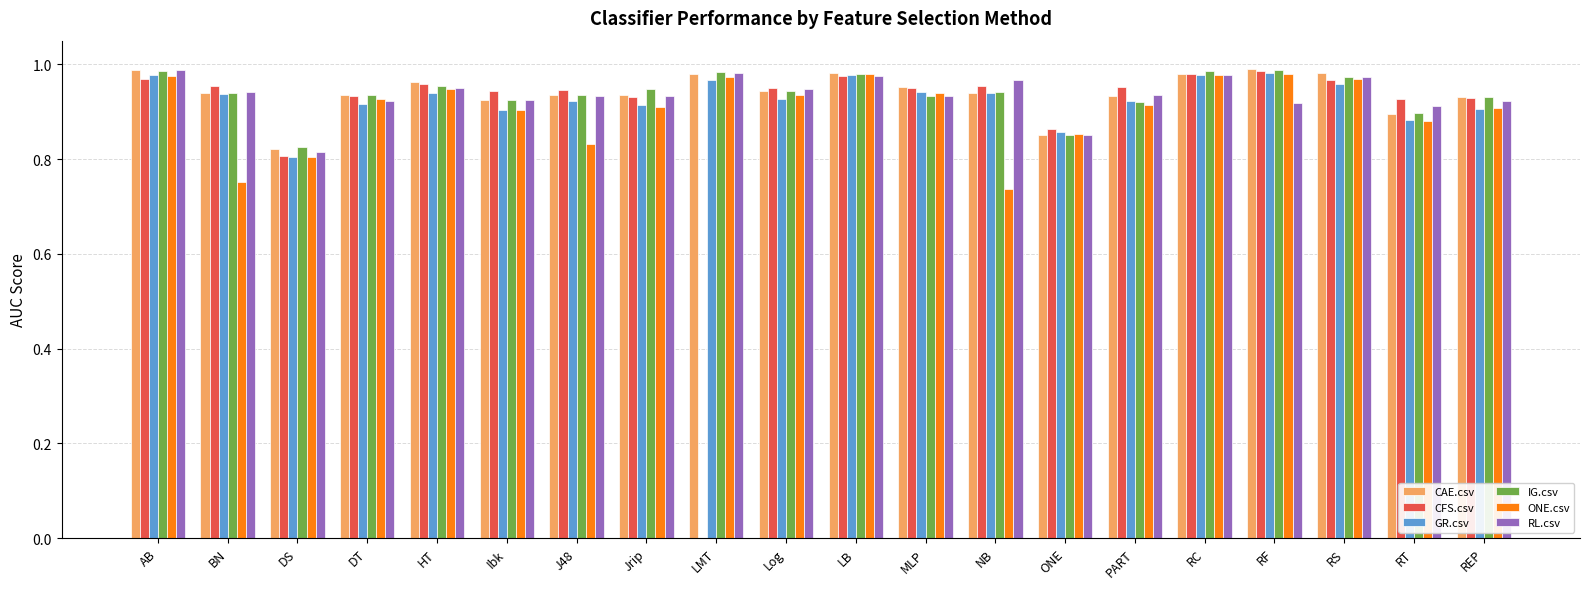

Which series changed the most between AB and ONE?

RL.csv